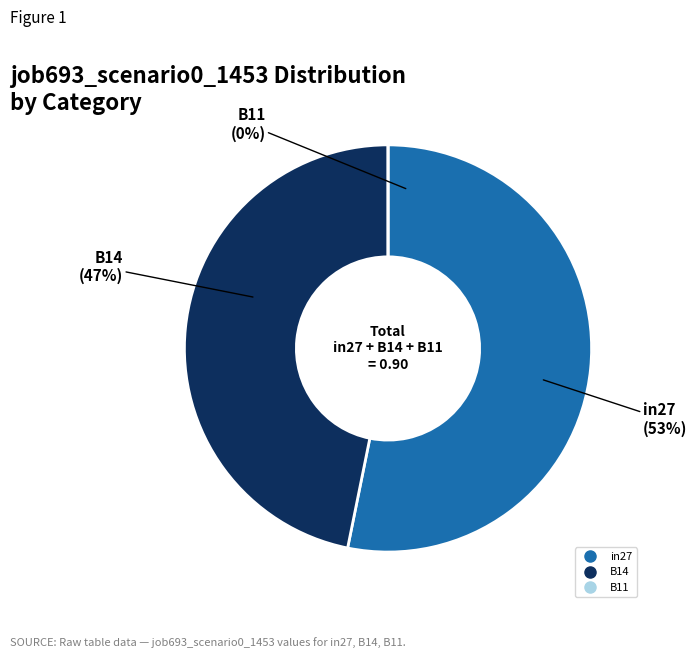

Which category has the smallest portion of the pie?

B11